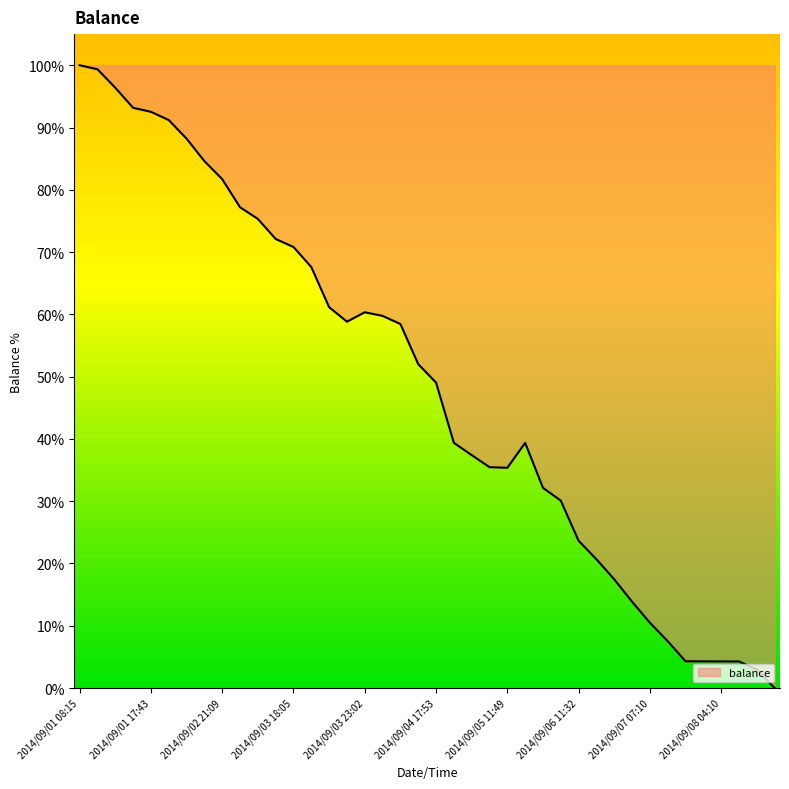

What is the greatest value displayed?

100.0